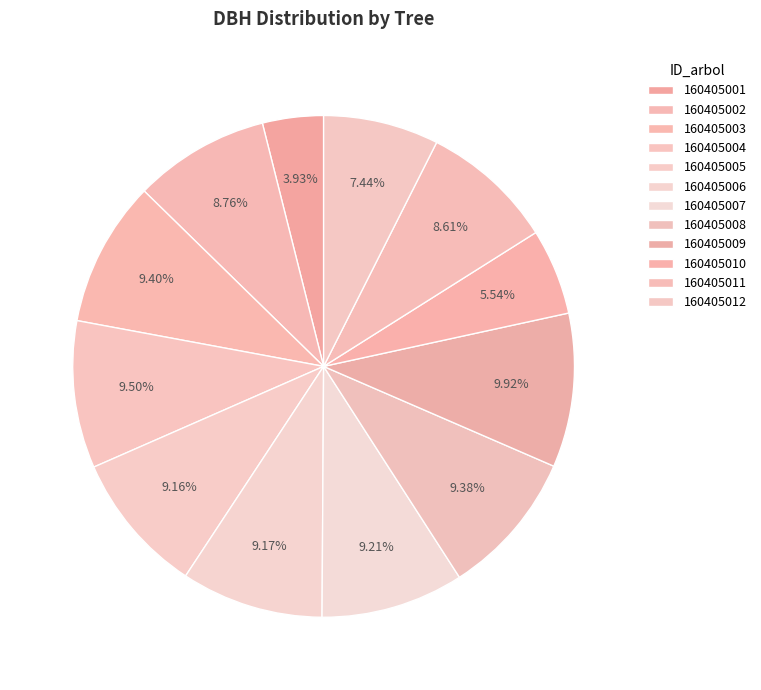

Does any single category account for the majority?

No